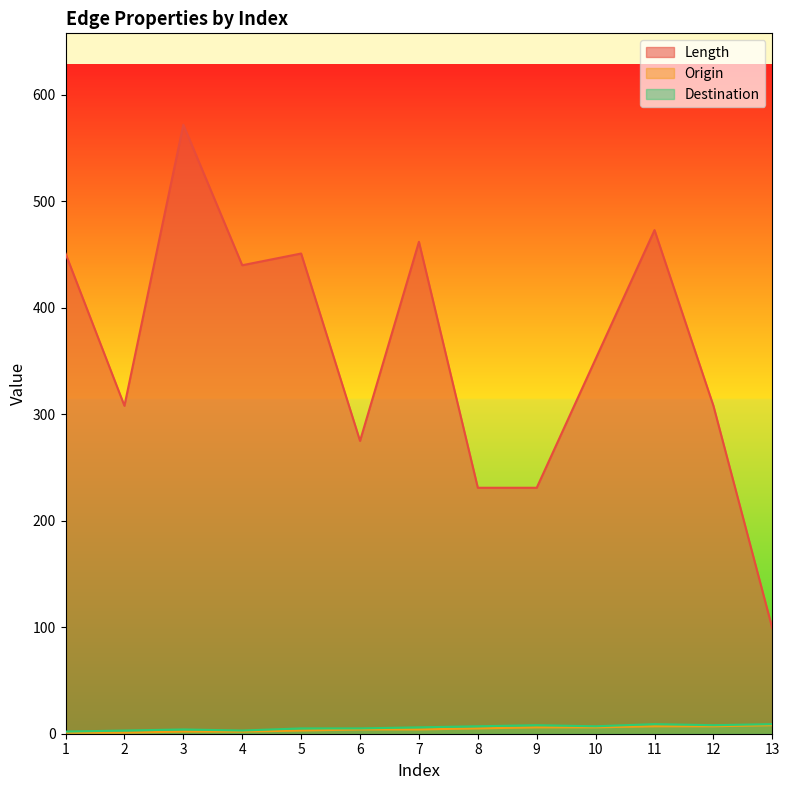

Is the value of Origin at 2 greater than the value of Length at 3?

No